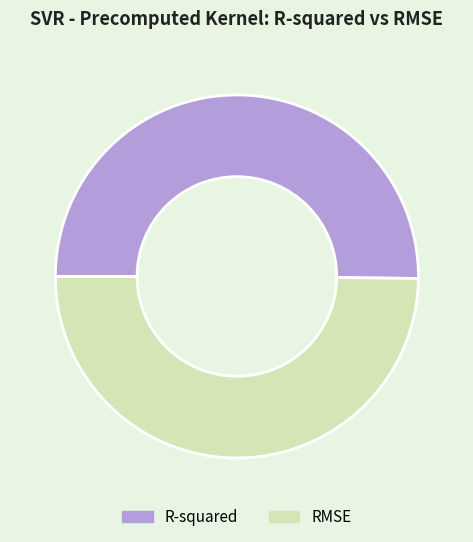

Combined, do RMSE and R-squared account for over 50%?

Yes